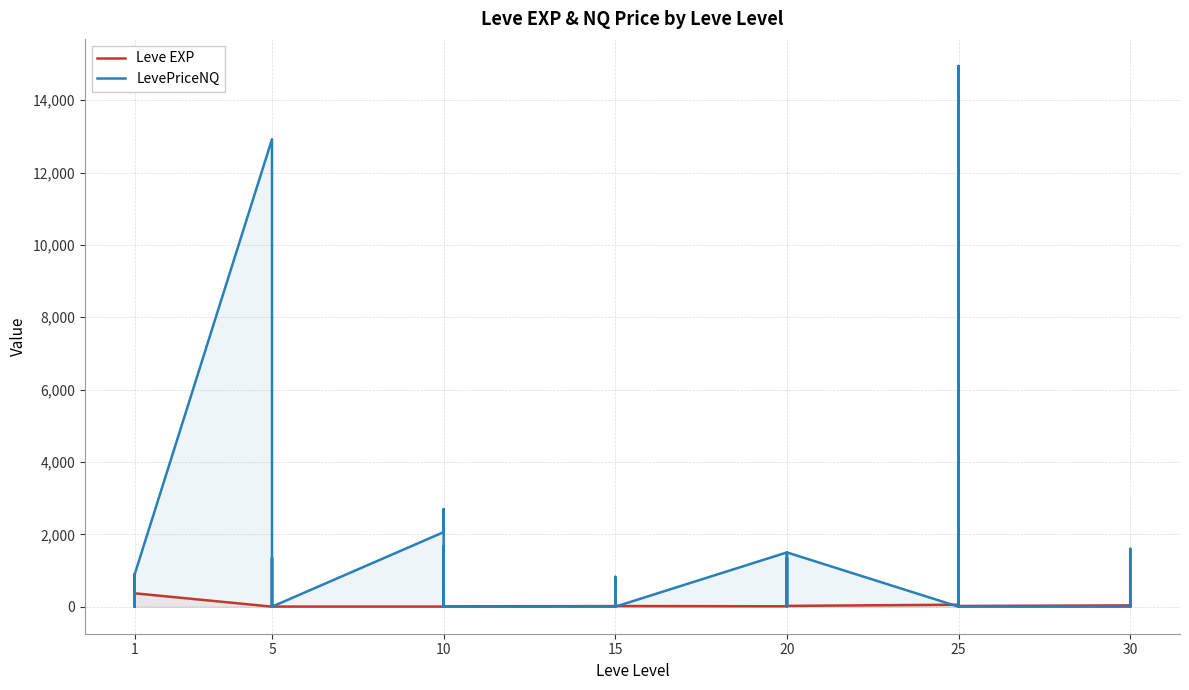

In Leve EXP, how many points are higher than both neighbors (excluding endpoints)?

12